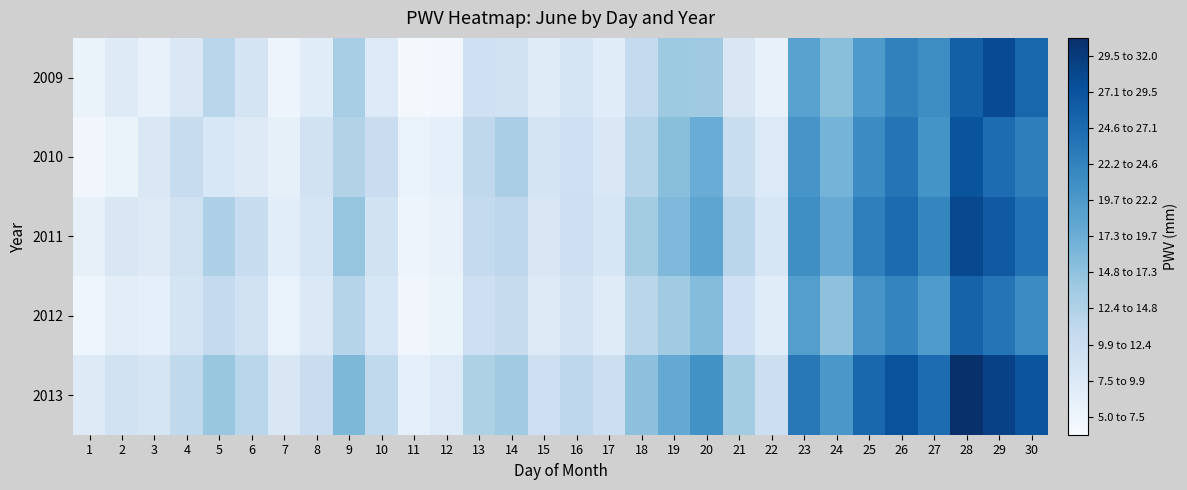

At 25, list the series in order from smallest to largest.

2009, 2012, 2010, 2011, 2013